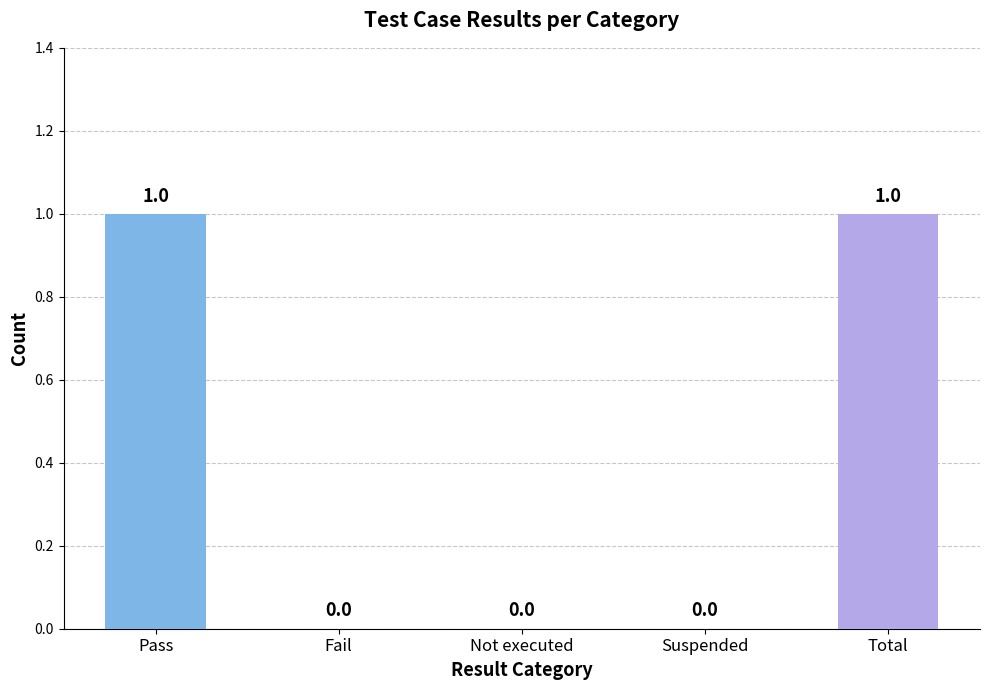

What is the maximum value shown in the chart?

1